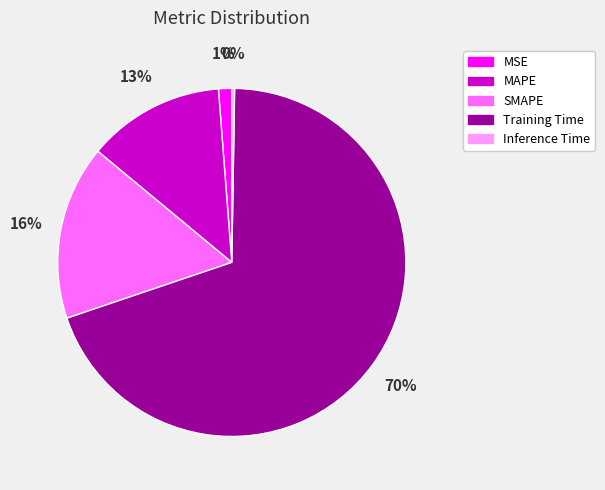

Is the sum of MAPE and SMAPE greater than half?

No